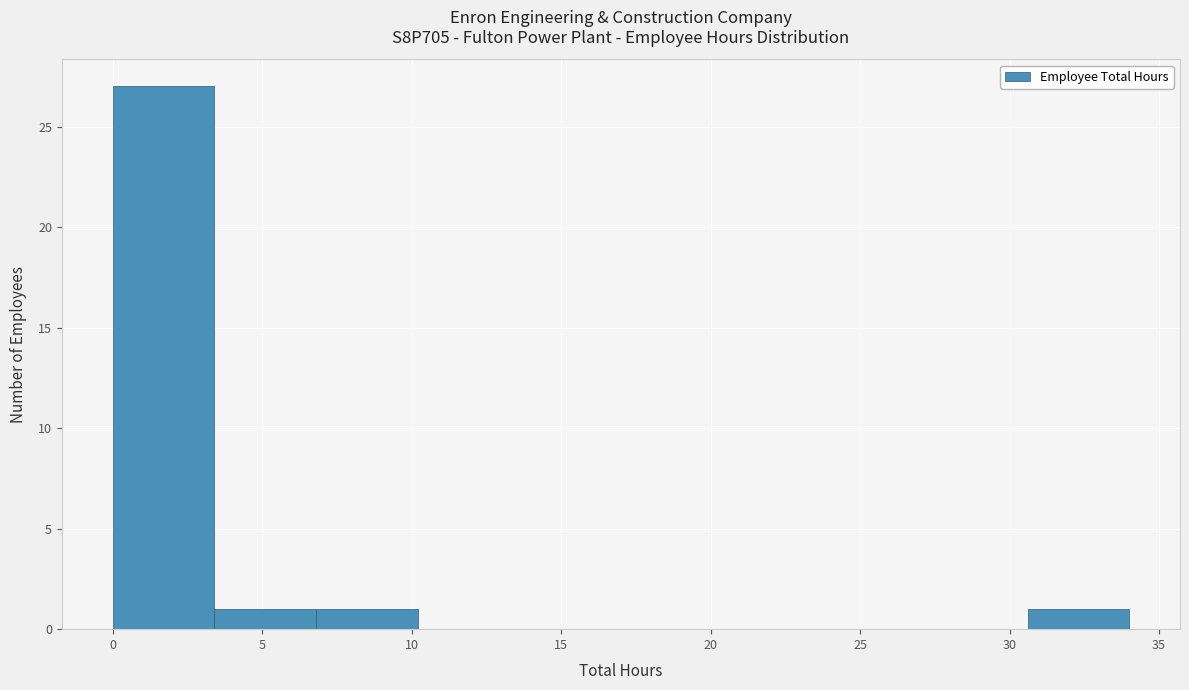

Reading left to right, transcribe this chart: for each bar, give the range it covers on the x-axis and its height. Neither the bar edges nor the heights are printed on the chart, so give them approximately, as read against the axes.

0.0 to 3.4: 27
3.4 to 6.8: 1
6.8 to 10.2: 1
10.2 to 13.6: 0
13.6 to 17.0: 0
17.0 to 20.4: 0
20.4 to 23.8: 0
23.8 to 27.2: 0
27.2 to 30.6: 0
30.6 to 34.0: 1